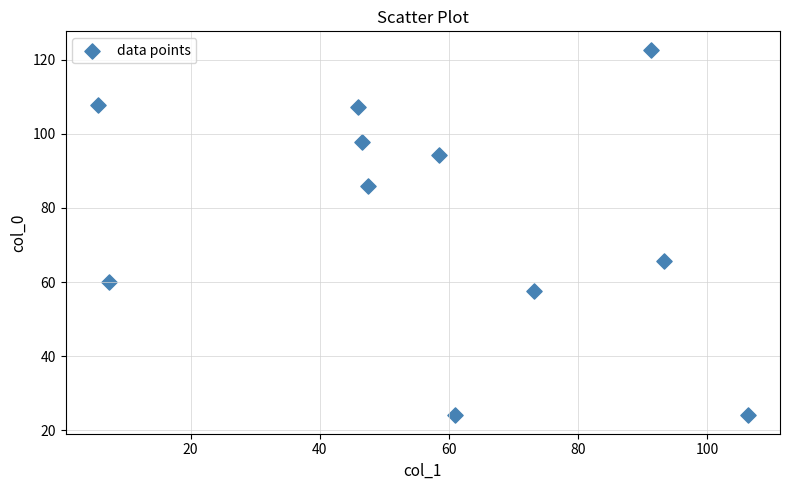

What is the average Y value?

77.0